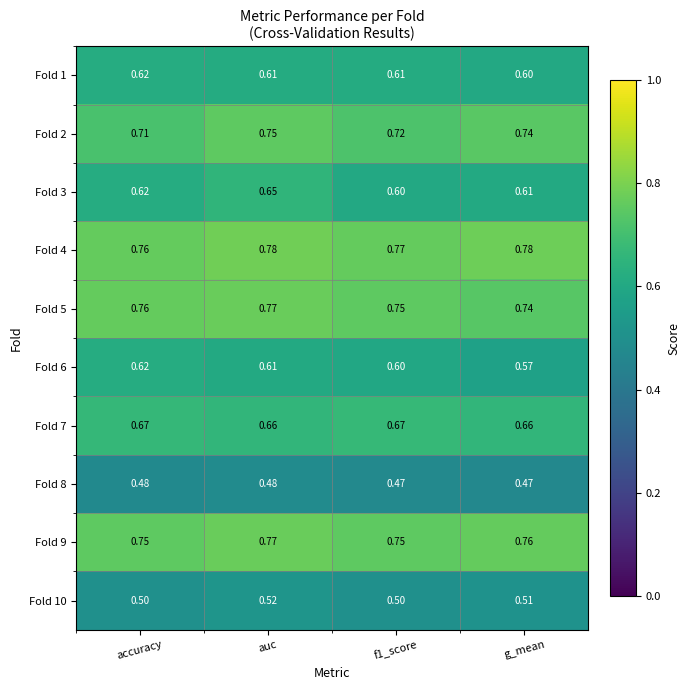

At which category is the sum across all series the highest?

auc